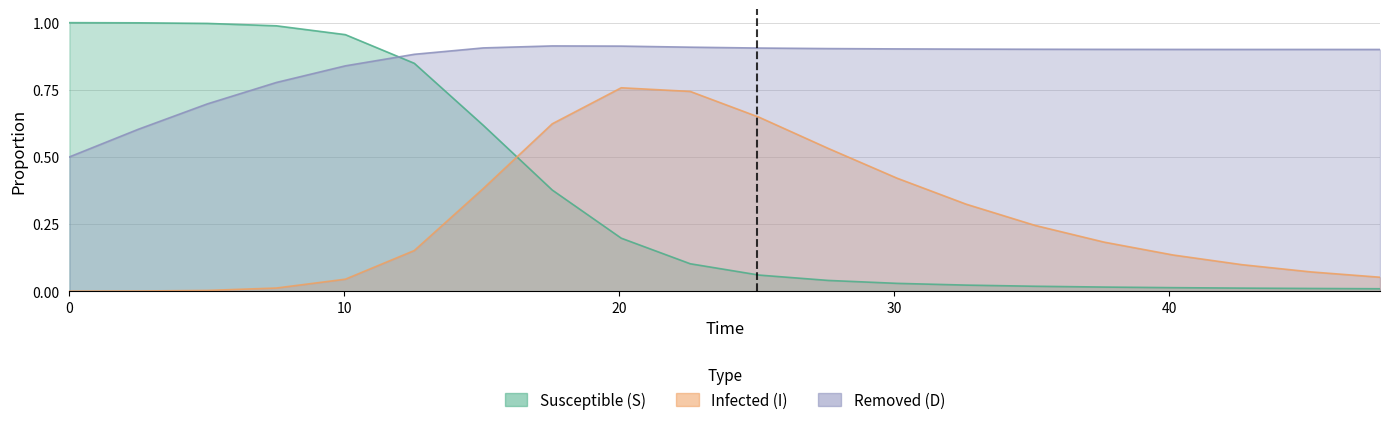

How many lines are shown in the chart?

3